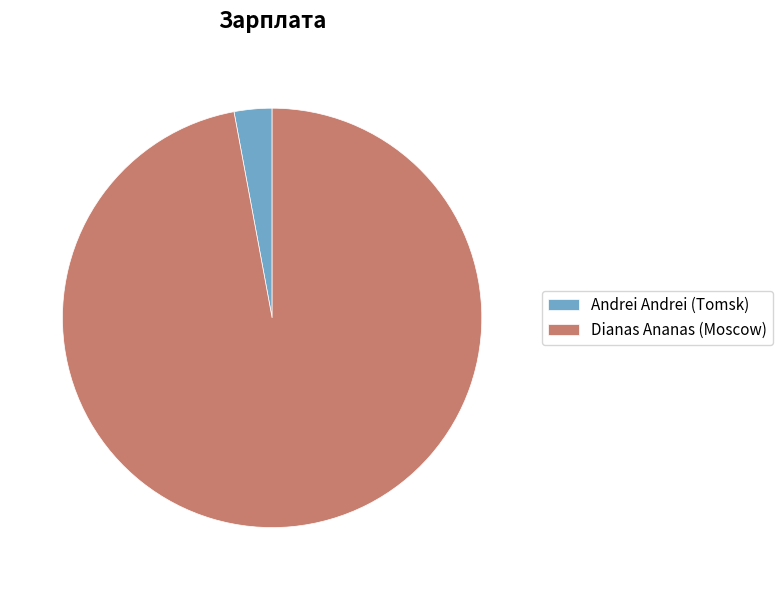

Between Dianas Ananas (Moscow) and Andrei Andrei (Tomsk), which is larger?

Dianas Ananas (Moscow)